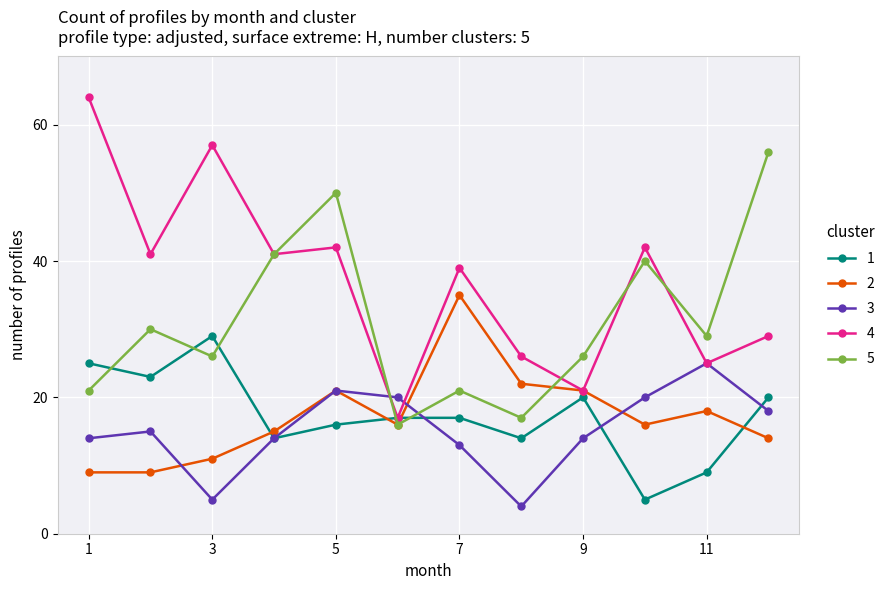

List the series in order of their peak value, highest first.

4, 5, 2, 1, 3